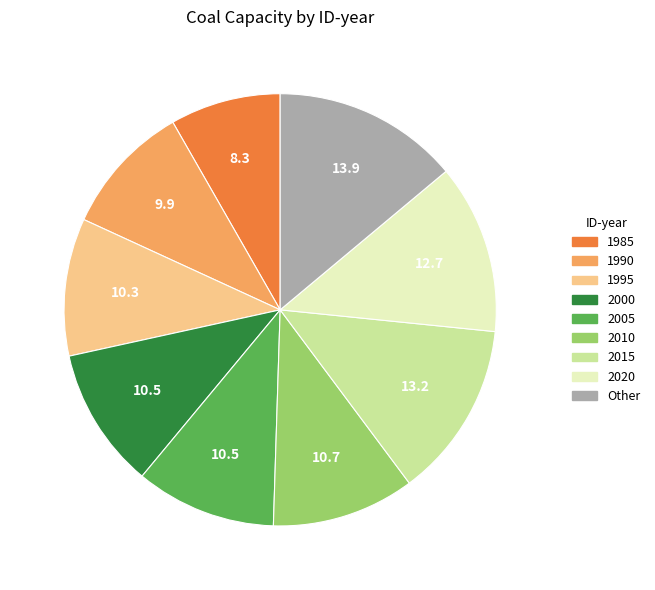

Does any single category account for the majority?

No